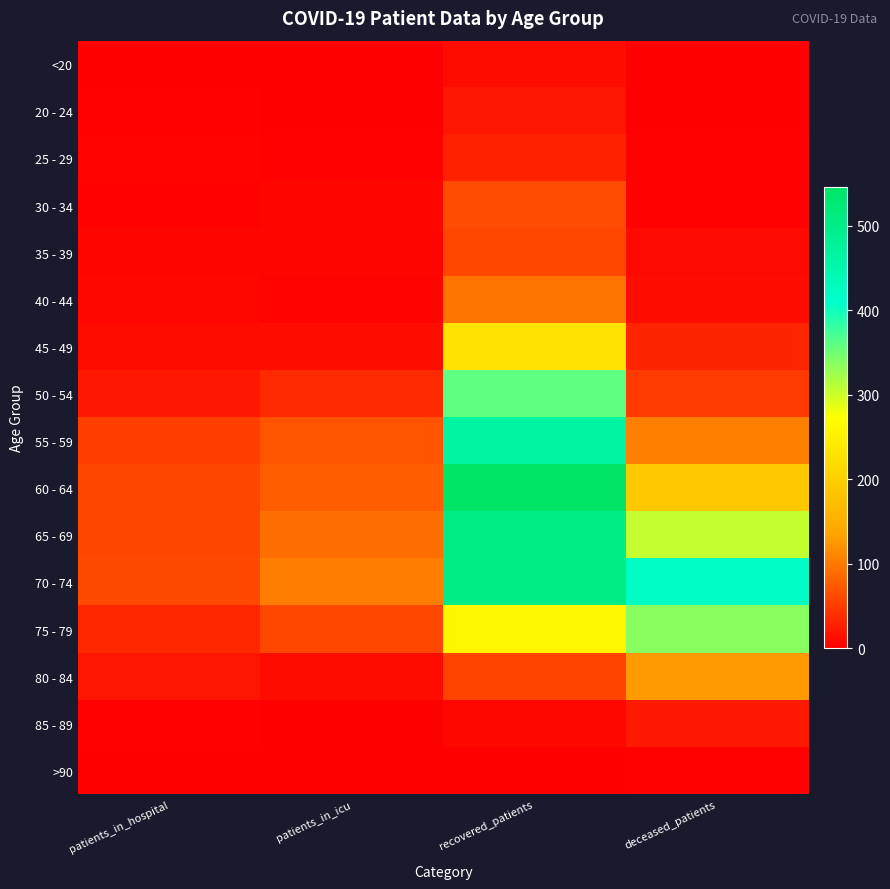

How many series are shown in this chart?

16